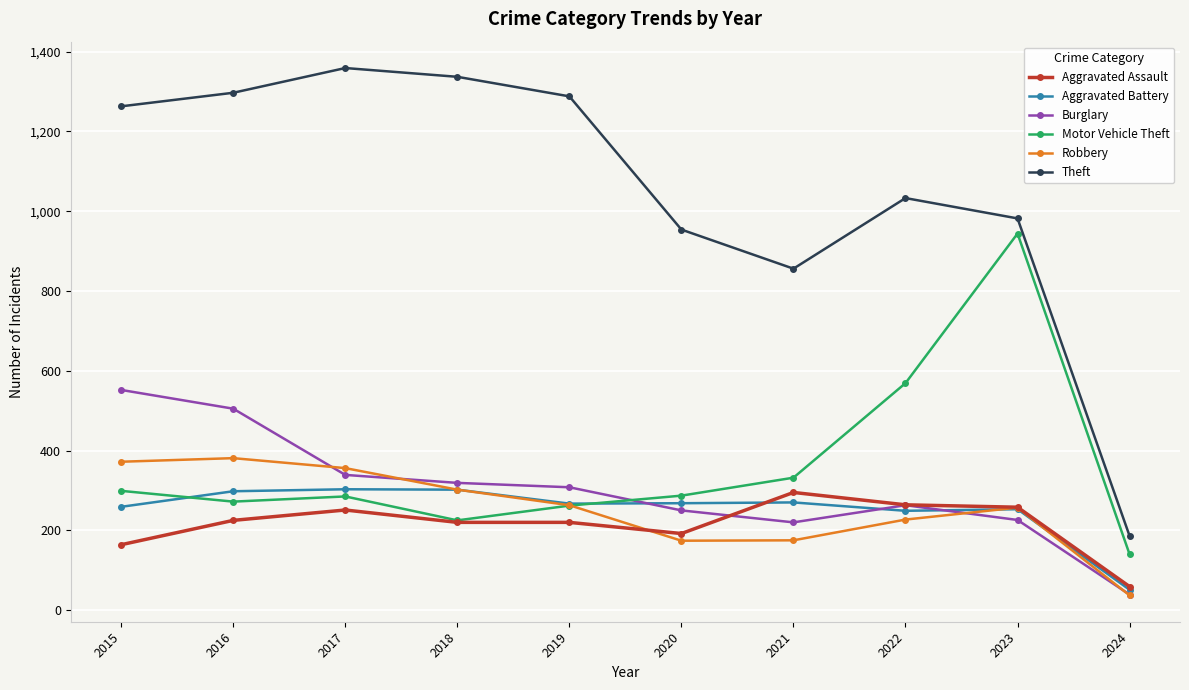

How many times do Burglary and Aggravated Battery cross each other?

3